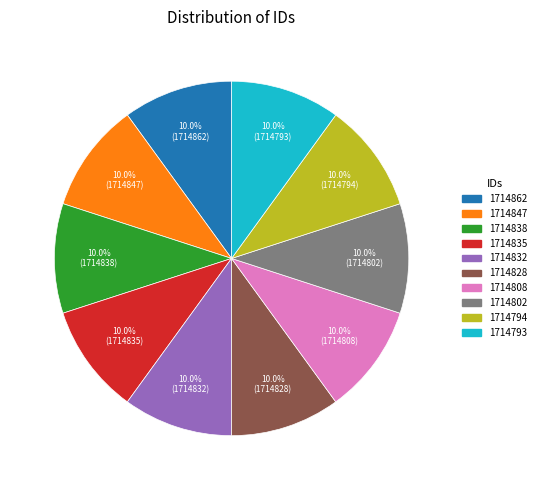

How many slices are in this pie chart?

10